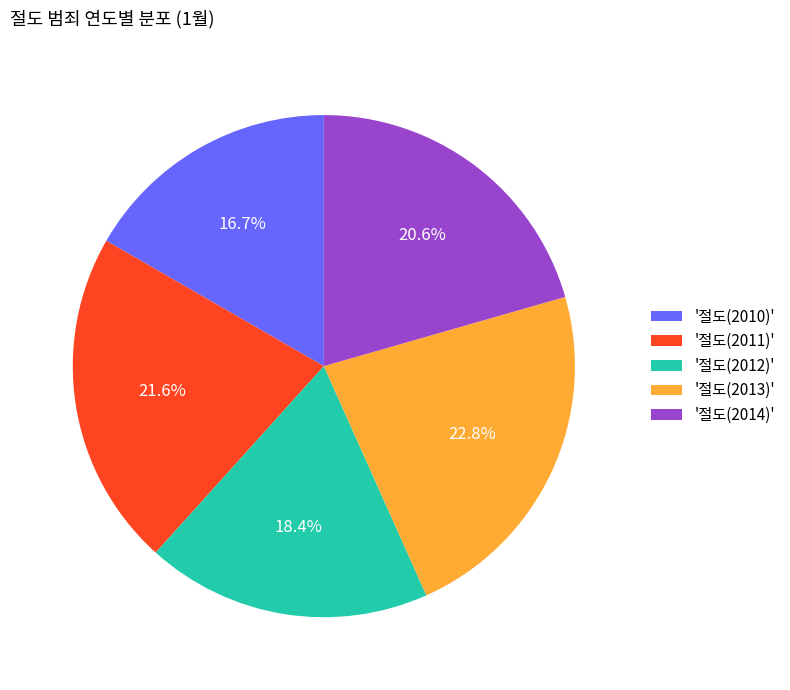

Which slice is the smallest?

'절도(2010)'